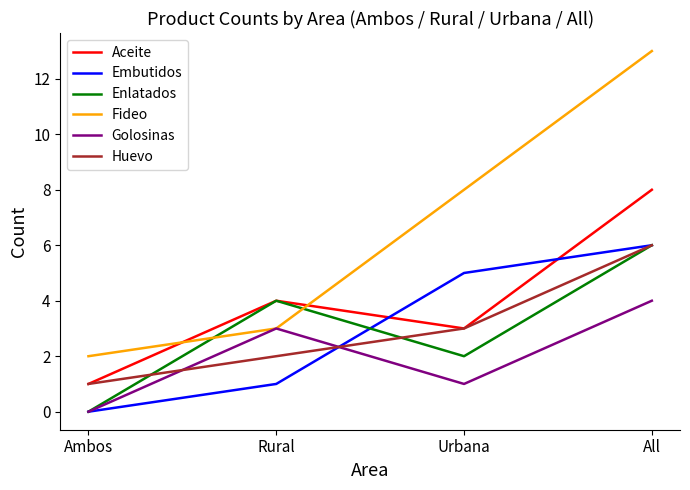

At which label does Enlatados reach its peak?

All